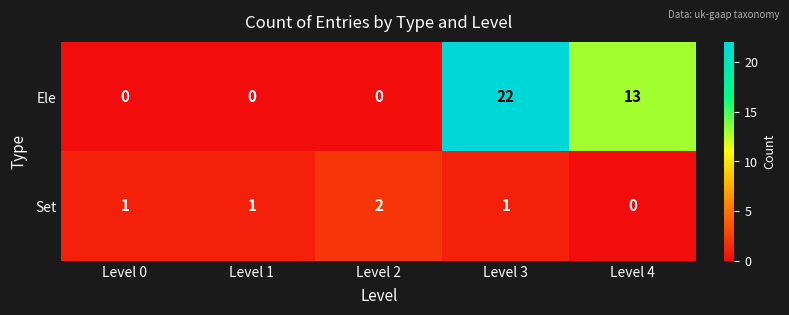

What is the difference between the maximum and minimum values in the Ele series?

22